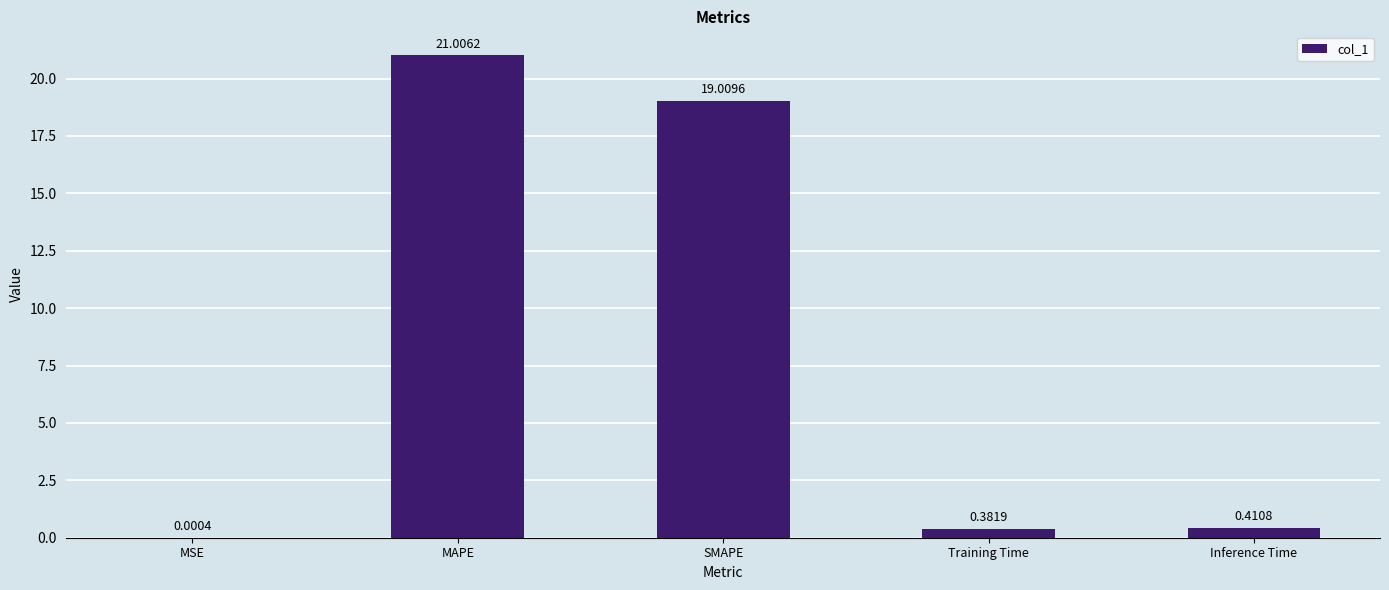

True or false: the data shows 34.5 at MAPE.

False